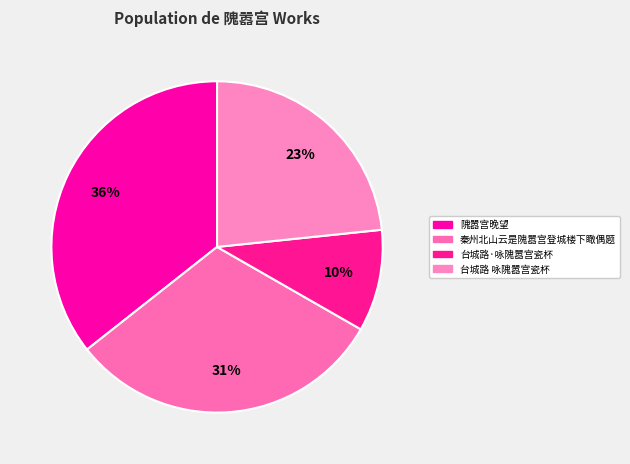

What is the smallest slice in the pie chart?

台城路·咏隗嚣宫瓷杯